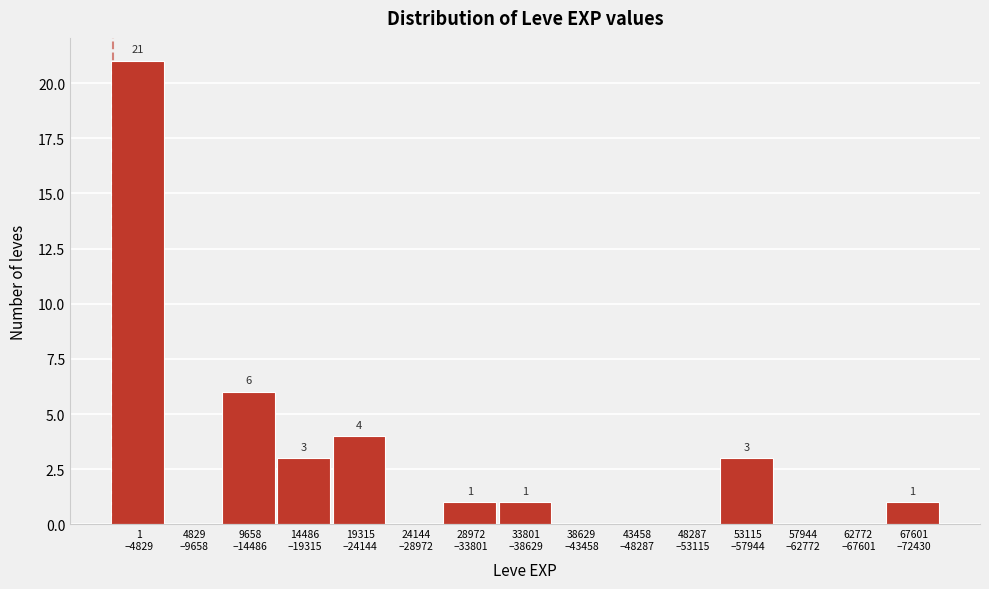

What is the greatest value displayed?

21